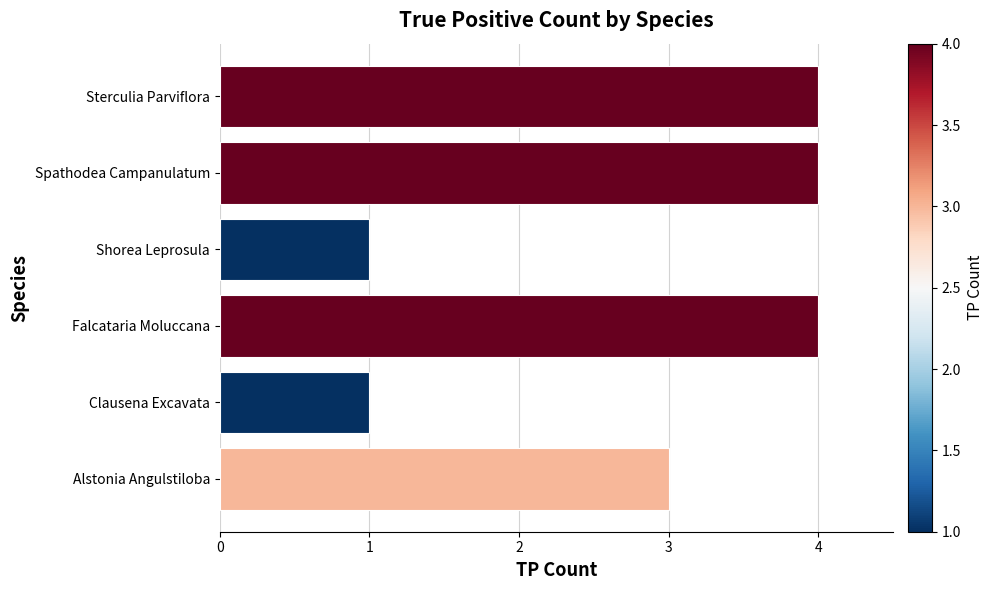

Reading top to bottom, transcribe all the data shown in this chart.

4	4	1	4	1	3